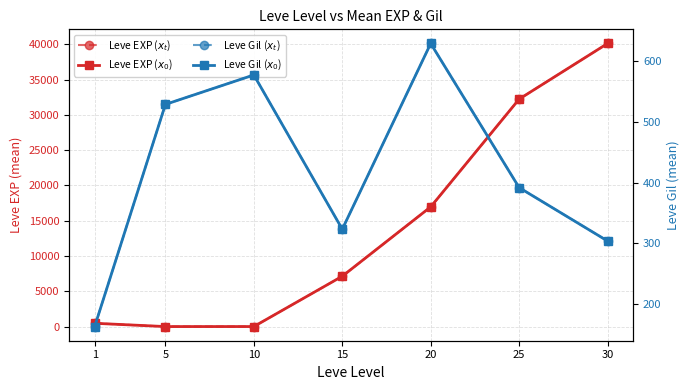

What is the sum of all Leve Gil ($x_t$) values?

2915.8